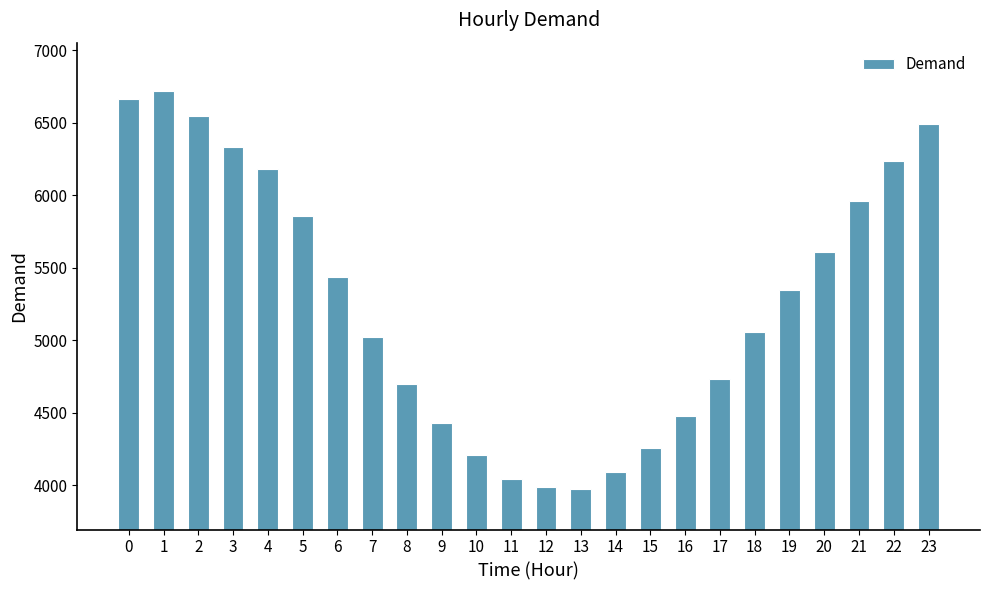

What is the sum of all values?

126384